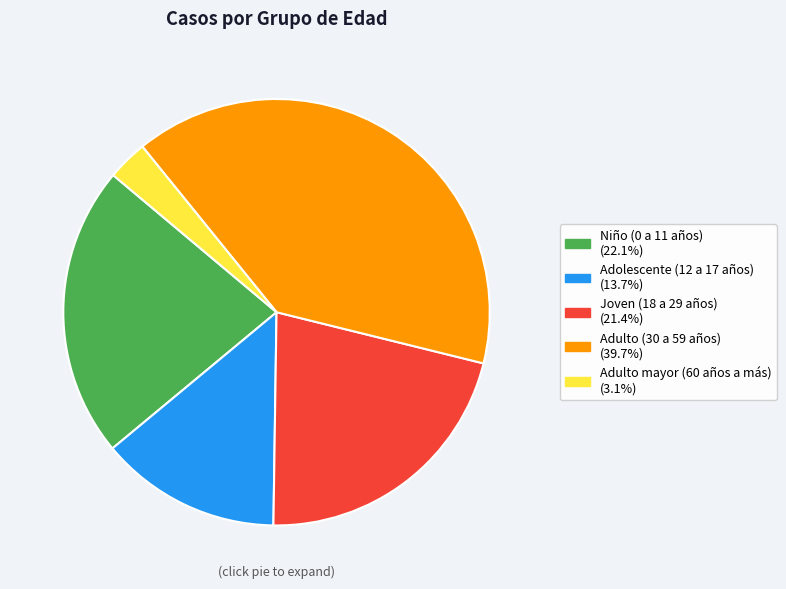

True or false: Adolescente (12 a 17 años) accounts for 14% of the total.

True